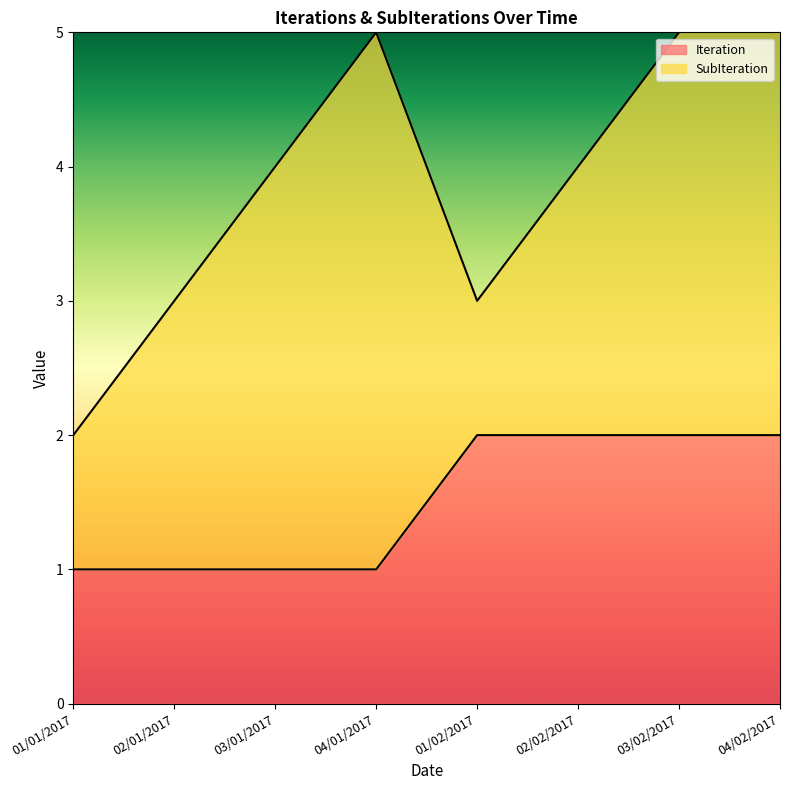

Reading right to left, extract all data points from this chart.

2	2	2	2	1	1	1	1